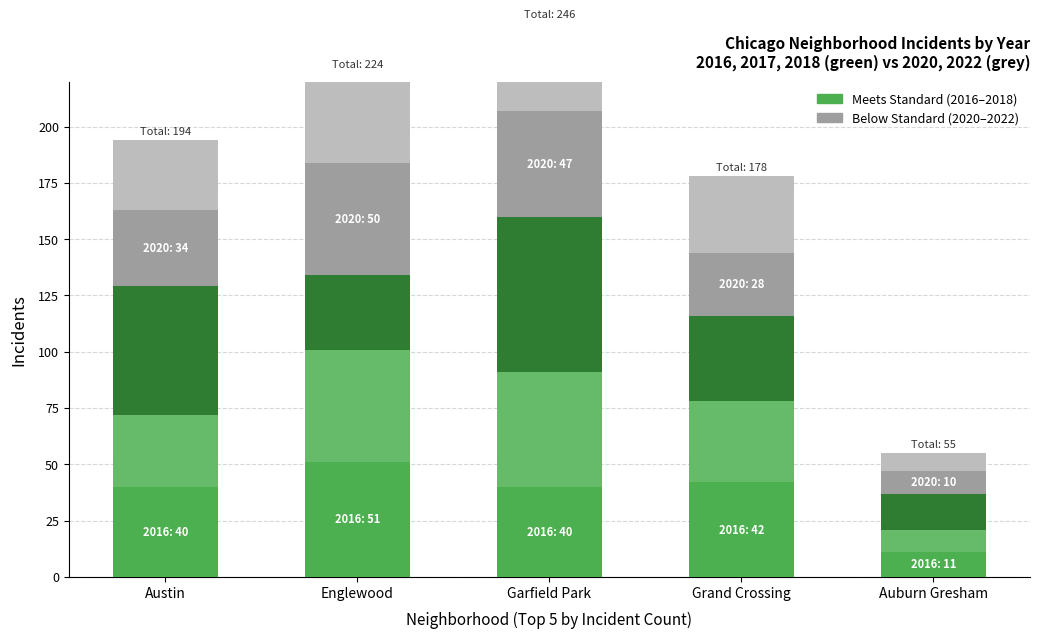

What is the maximum value for 2017?

51